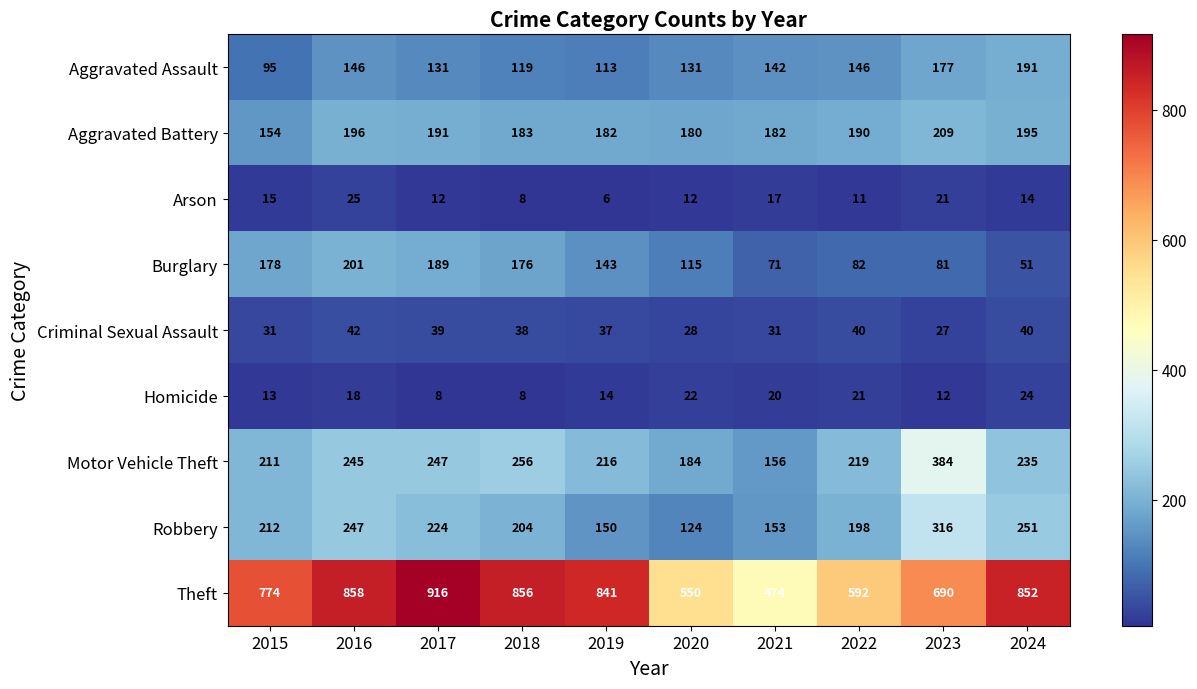

At 2015, list the series in order from smallest to largest.

Homicide, Arson, Criminal Sexual Assault, Aggravated Assault, Aggravated Battery, Burglary, Motor Vehicle Theft, Robbery, Theft